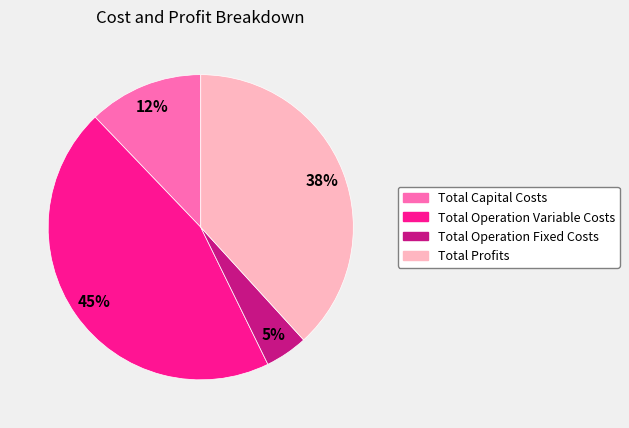

True or false: Total Capital Costs accounts for 12% of the total.

True